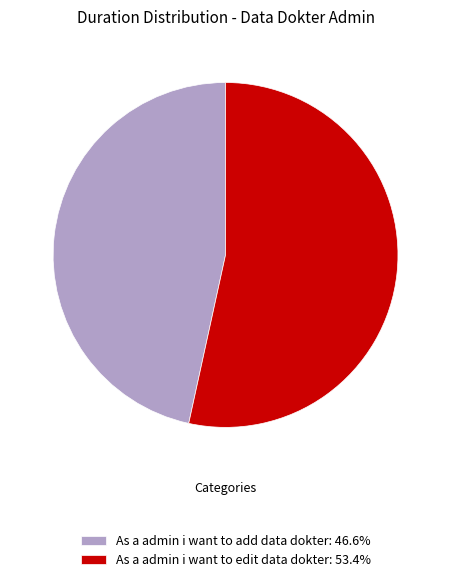

Which category has the biggest portion of the pie?

As a admin i want to edit data dokter